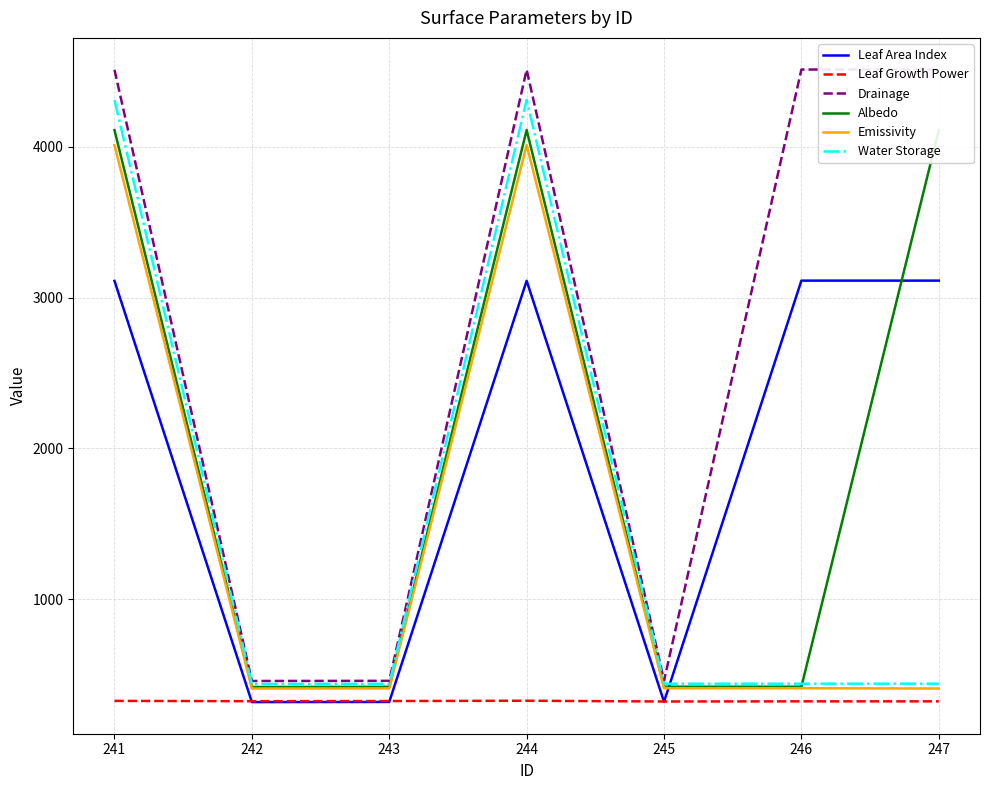

How many values in the Emissivity series are below 409?

3